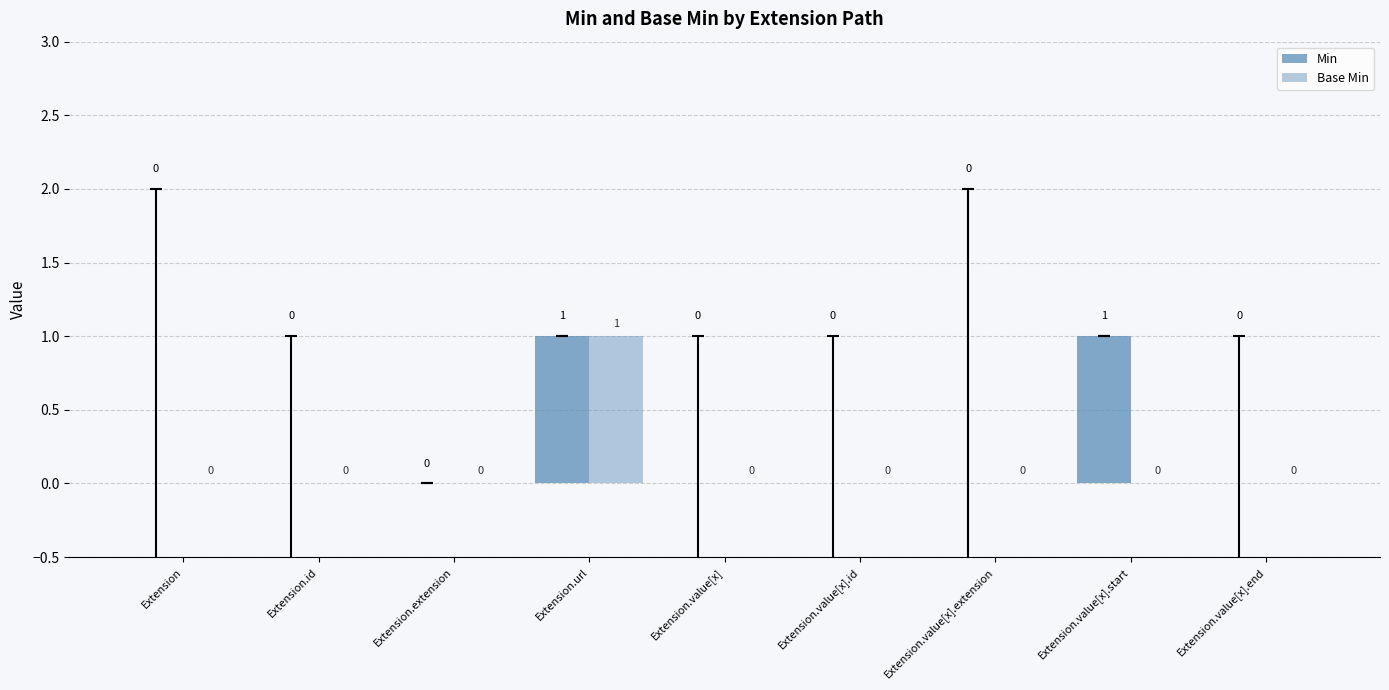

Reading left to right, what are all the values shown in this chart?

Min: Extension=0	Extension.id=0	Extension.extension=0	Extension.url=1	Extension.value[x]=0	Extension.value[x].id=0	Extension.value[x].extension=0	Extension.value[x].start=1	Extension.value[x].end=0
Base Min: Extension=0	Extension.id=0	Extension.extension=0	Extension.url=1	Extension.value[x]=0	Extension.value[x].id=0	Extension.value[x].extension=0	Extension.value[x].start=0	Extension.value[x].end=0